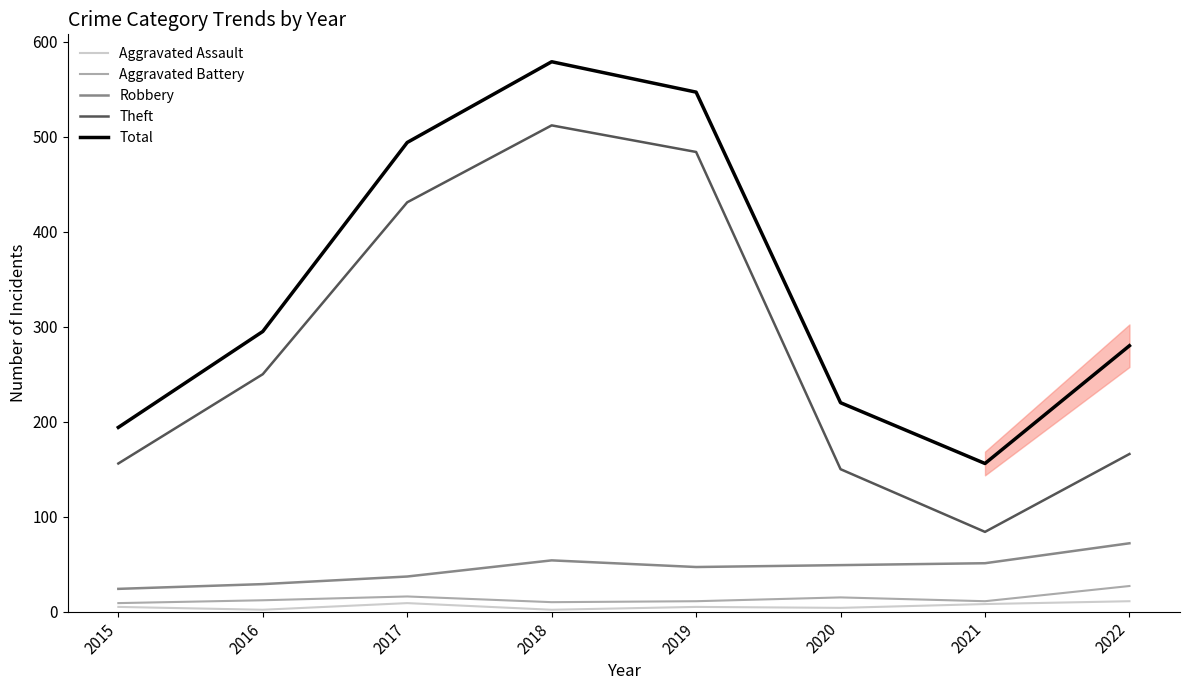

True or false: Aggravated Battery has more than 0 interior local peaks.

True